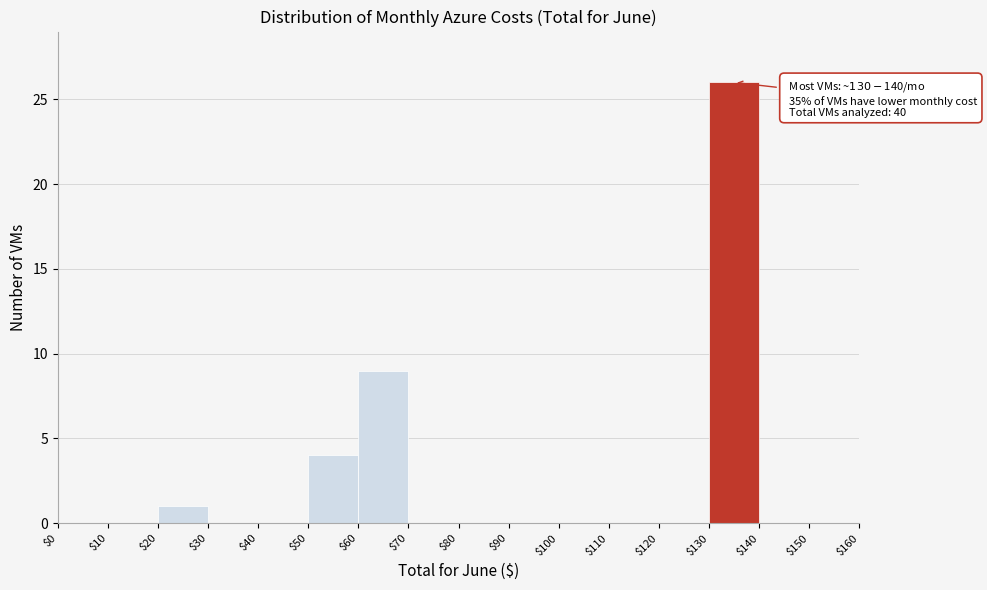

Over which range of the x-axis is the bar tallest?

$130 to $140